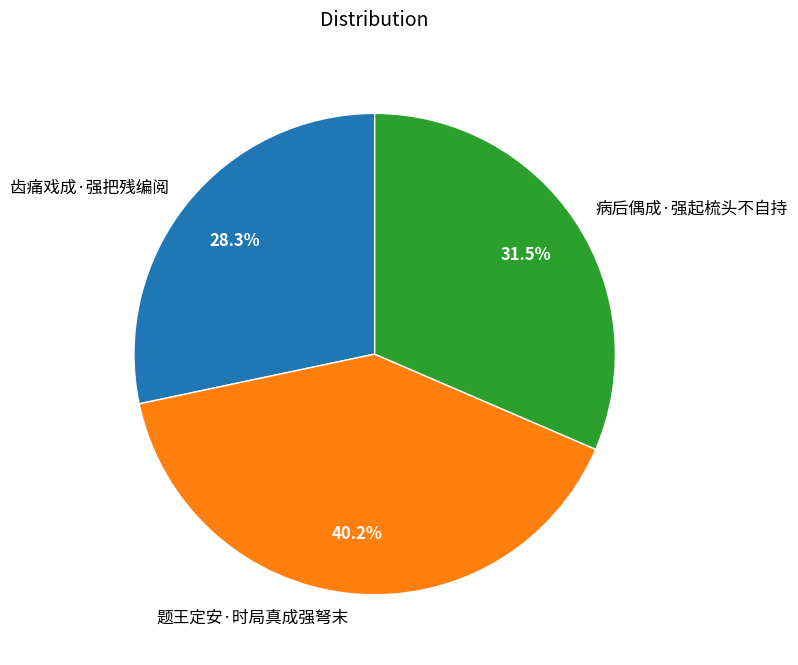

How many segments does this pie chart have?

3